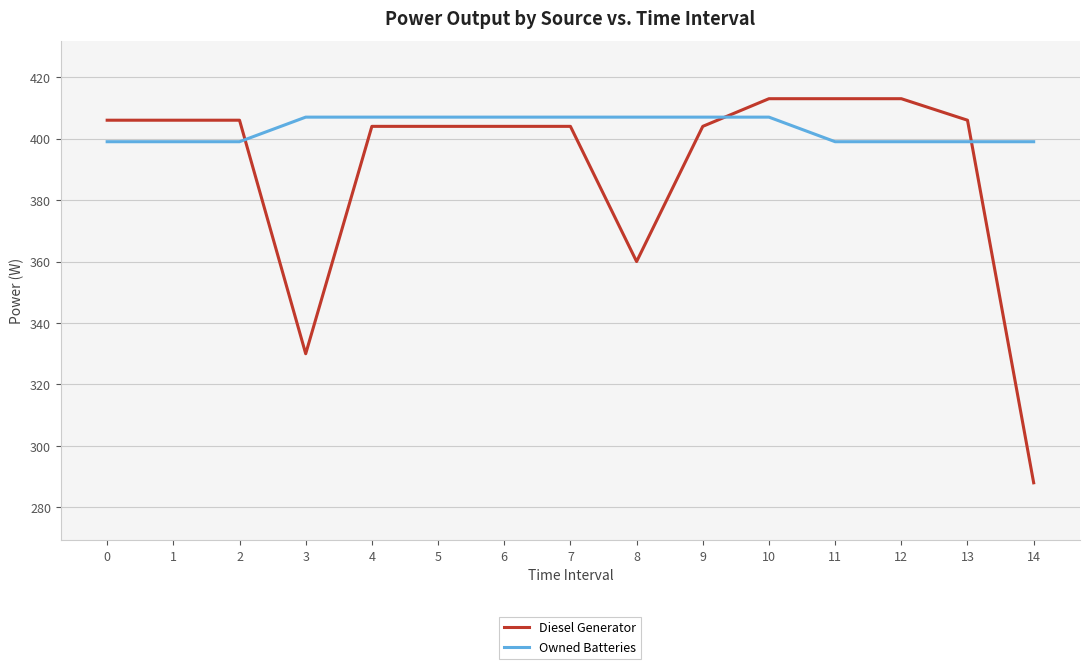

The value of Owned Batteries at 9 is 407. True or false?

True